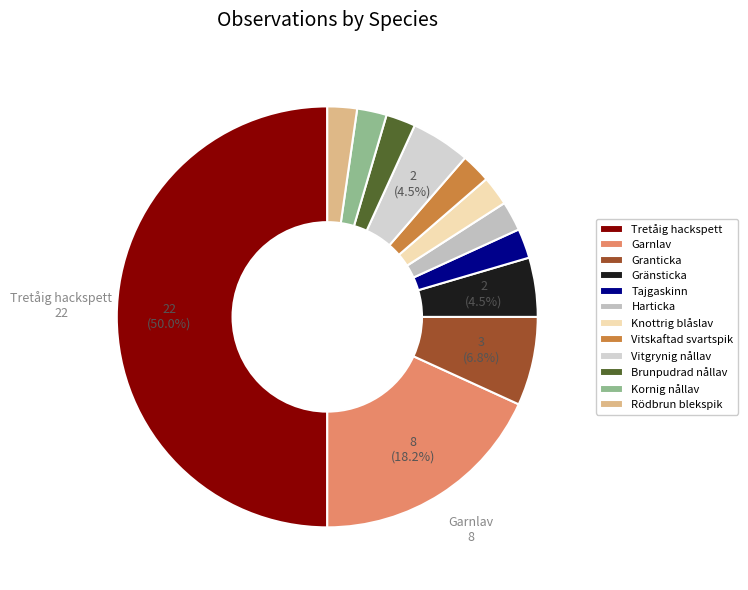

Count the number of slices in the pie.

12